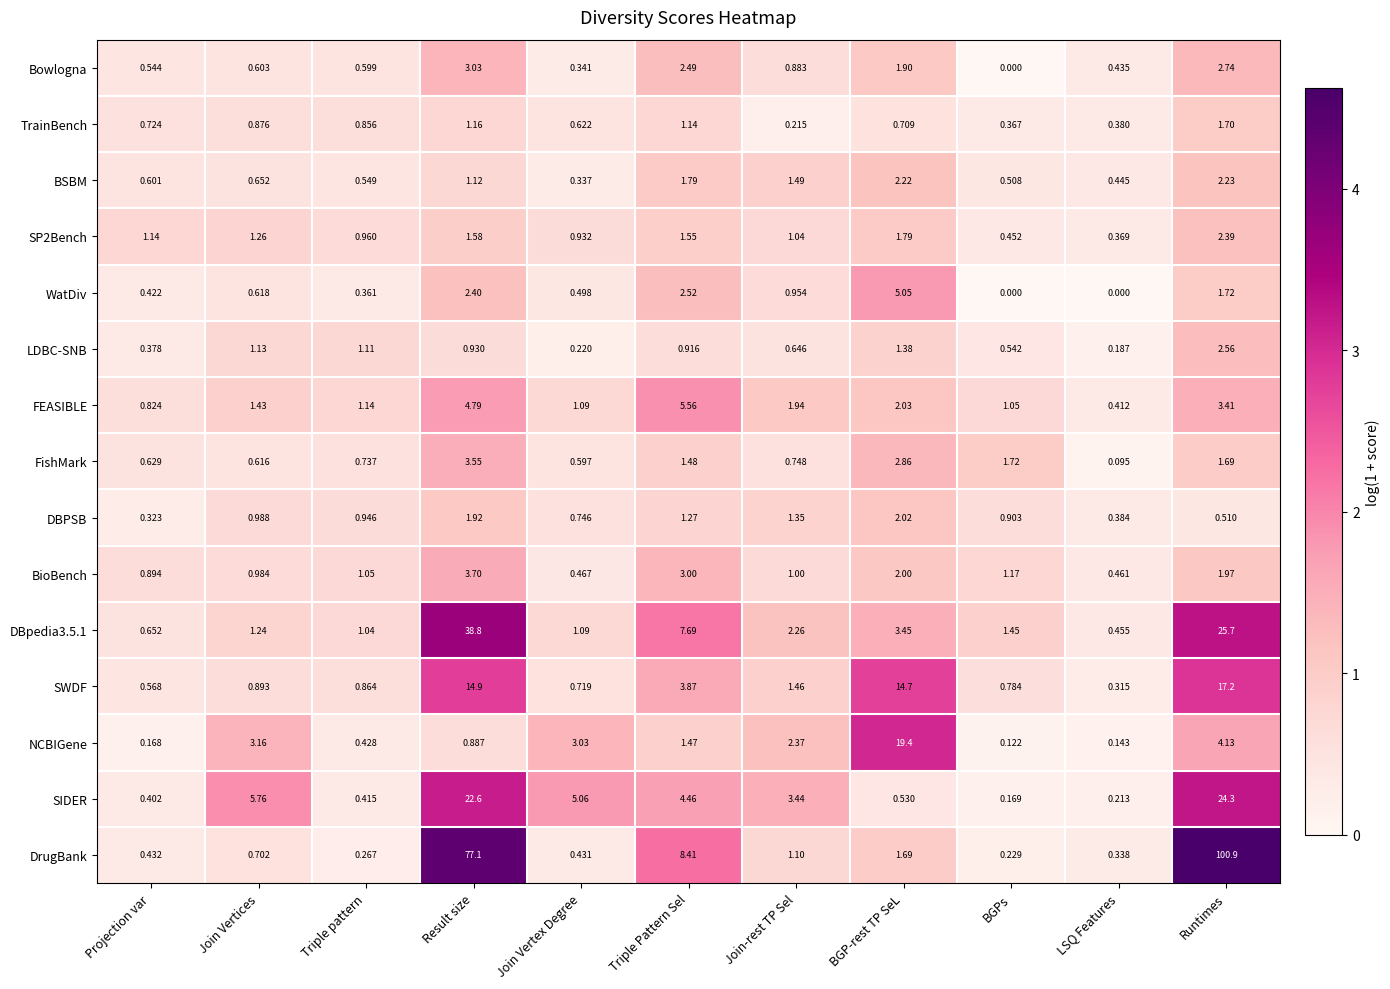

What is the difference between the highest and lowest values at Triple Pattern Sel?

7.5